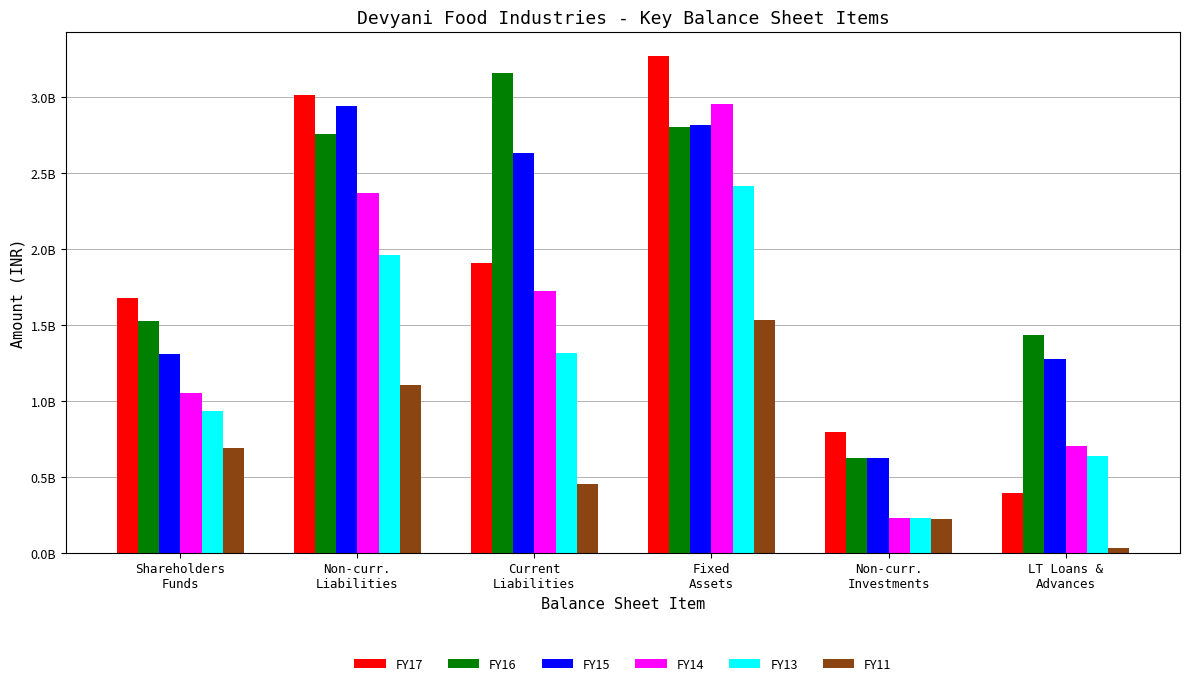

Is the value of FY13 at Non-curr.
Liabilities greater than the value of FY15 at Shareholders
Funds?

Yes